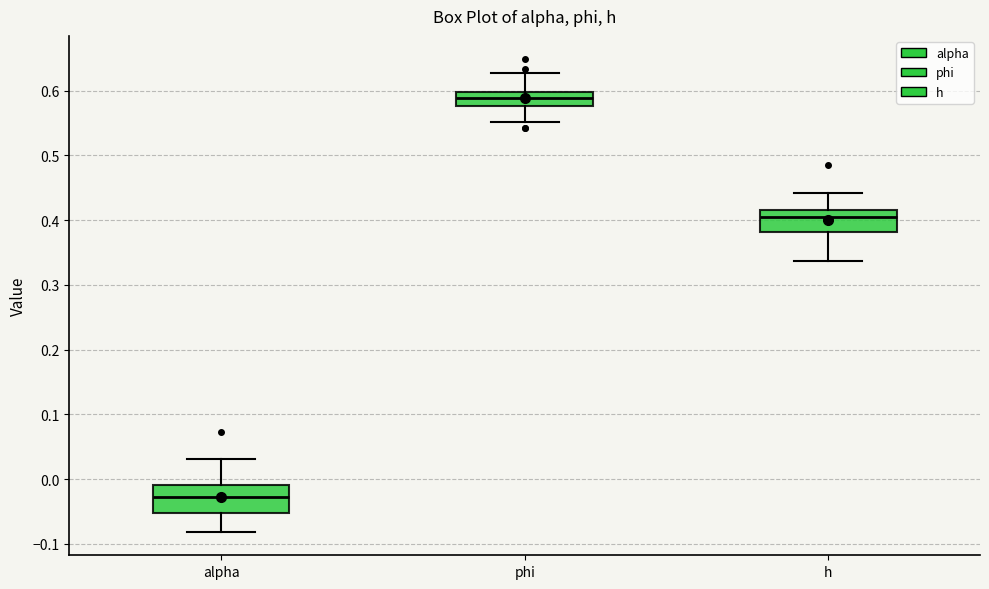

Reading left to right, read every box against the y-axis: the position of its median line, the range the box covers, and the ends of its whiskers. The values are not printed on the chart, so give them approximately, as read against the axis.

alpha: median -0.03, box -0.05 to -0.01, whiskers -0.08 to 0.03
phi: median 0.59, box 0.58 to 0.60, whiskers 0.55 to 0.63
h: median 0.40, box 0.38 to 0.42, whiskers 0.34 to 0.44